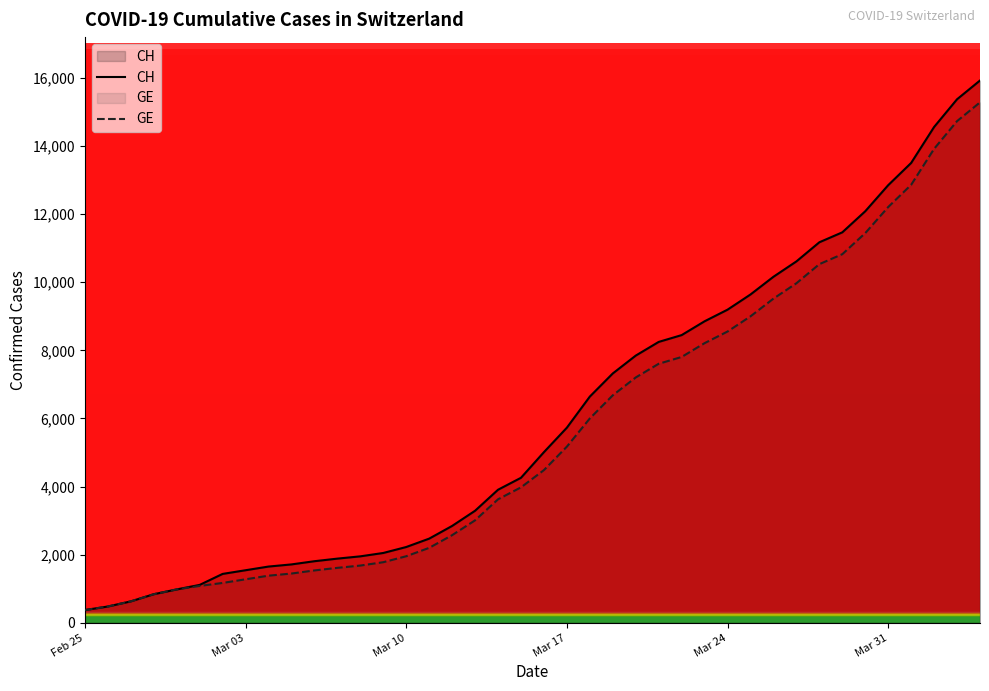

How many lines are shown in the chart?

2